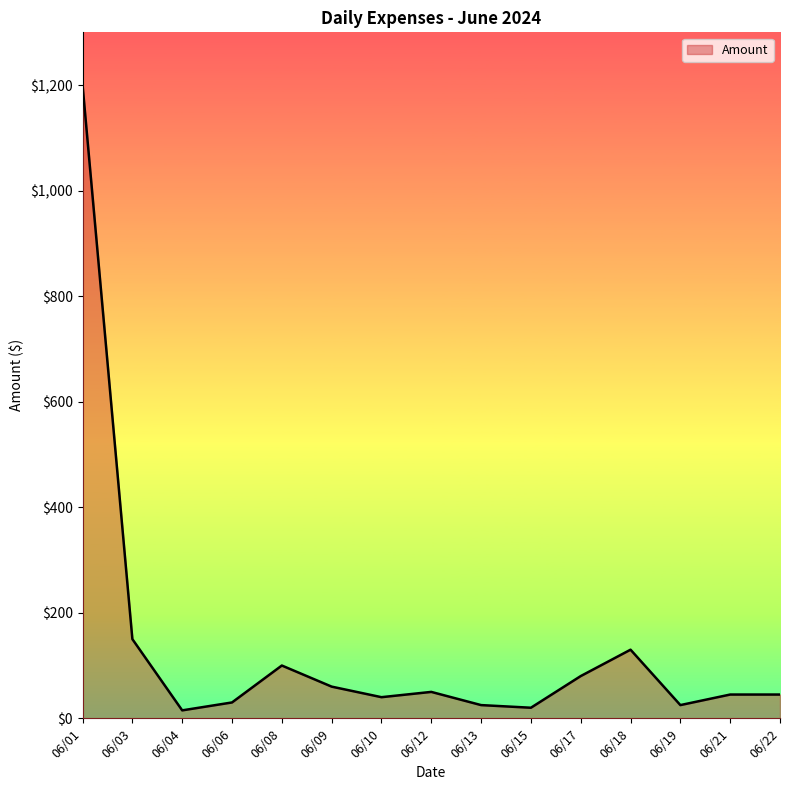

What is the difference between the values at 06/06 and 06/15?

10